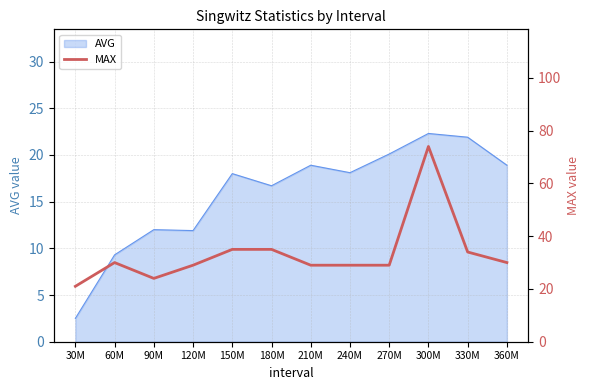

At which label does AVG reach its minimum?

30M